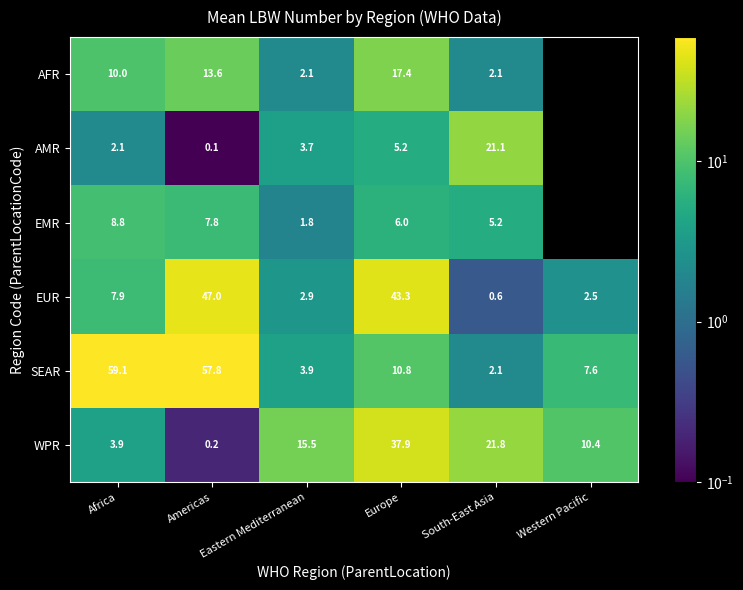

At which category is the sum across all series the highest?

Americas